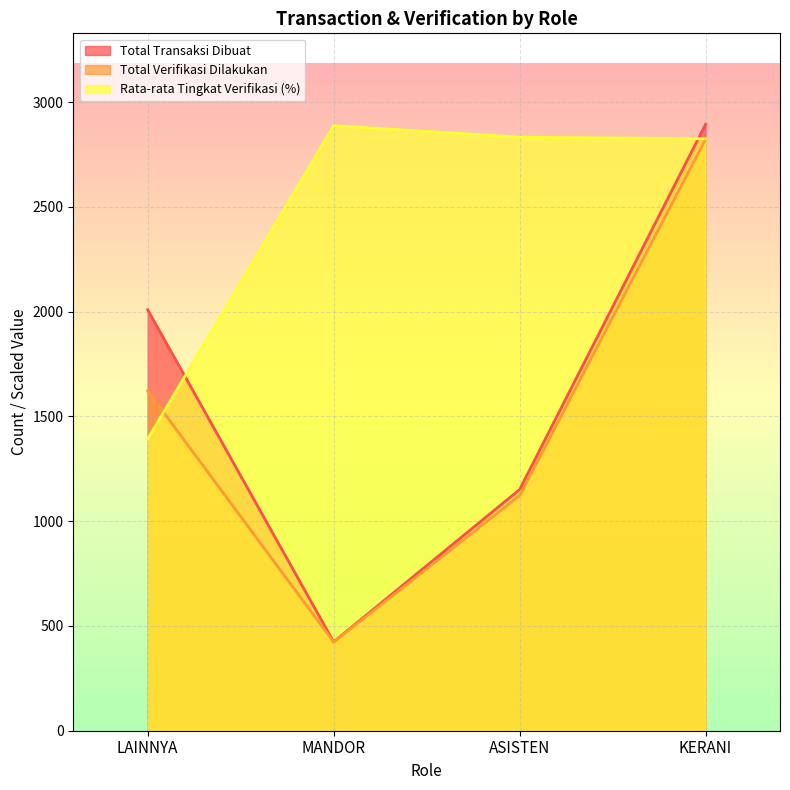

Between which two adjacent categories do Rata-rata Tingkat Verifikasi (%) and Total Verifikasi Dilakukan first intersect?

LAINNYA and MANDOR